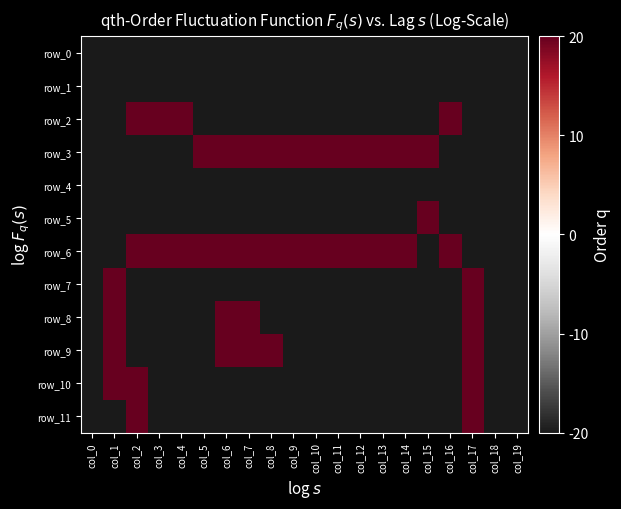

Count the number of data series in this chart.

12